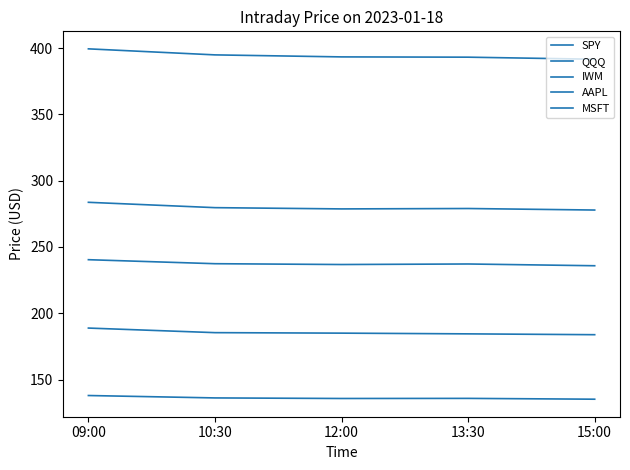

True or false: AAPL and MSFT cross at least once.

False